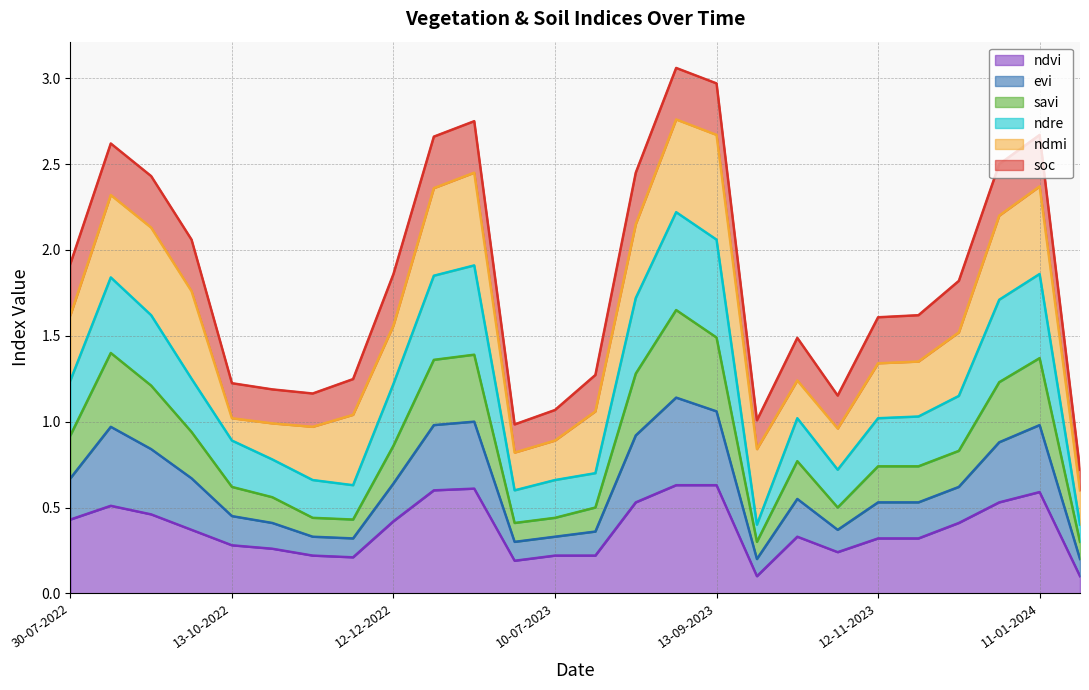

What is the label of the 6th point from the right?

12-11-2023